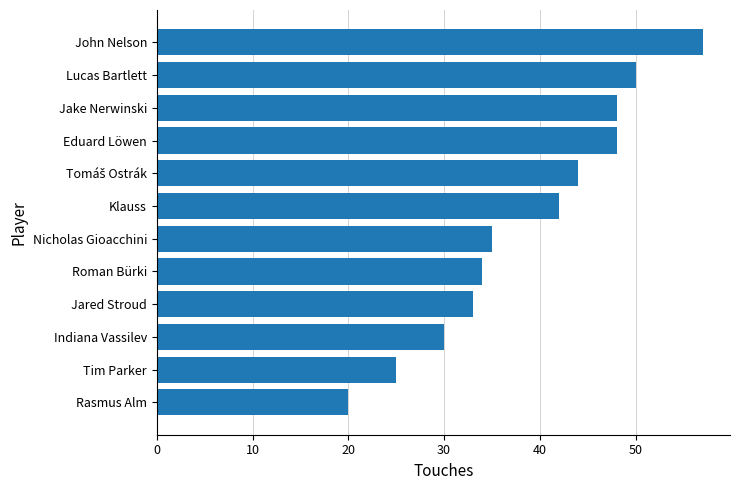

Where is the data nearest to the value 38?

Nicholas Gioacchini